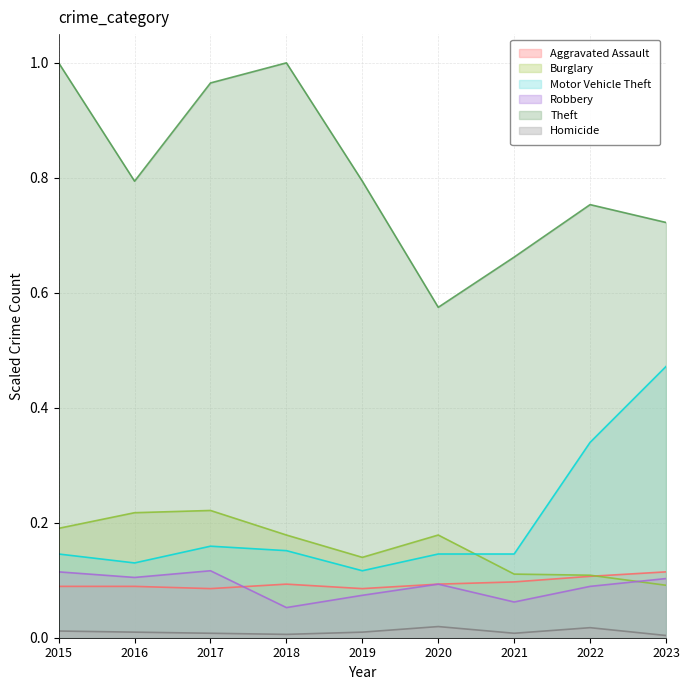

Count the Aggravated Assault values in the range 0 to 1.

9